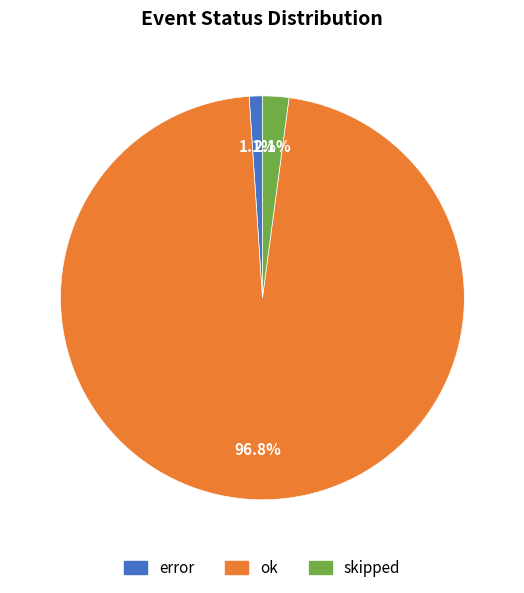

To the nearest percent, what is the difference between the largest and smallest slice percentages?

96%